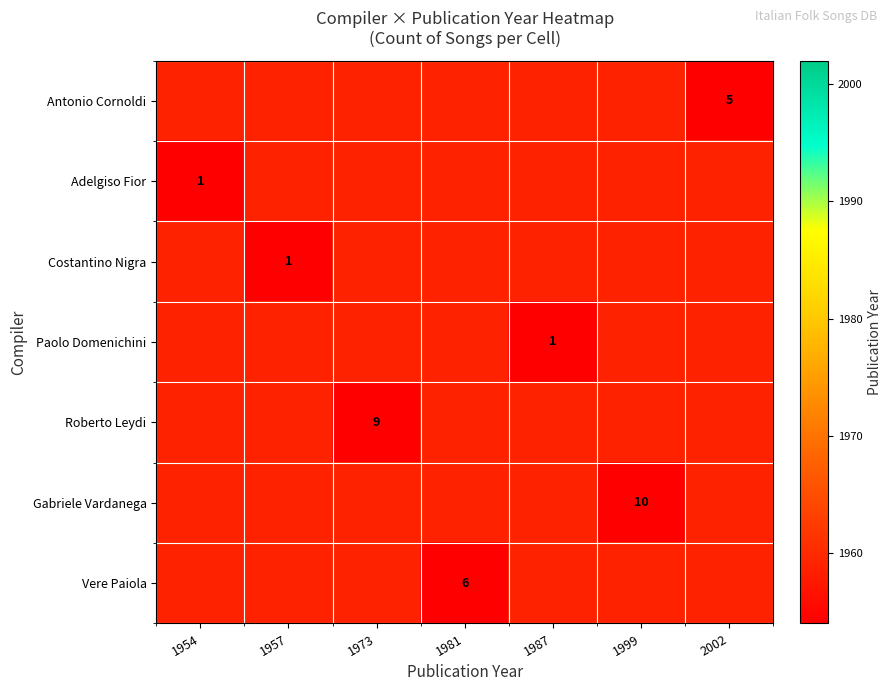

Is it true that Gabriele Vardanega equals 10 at 1999?

True